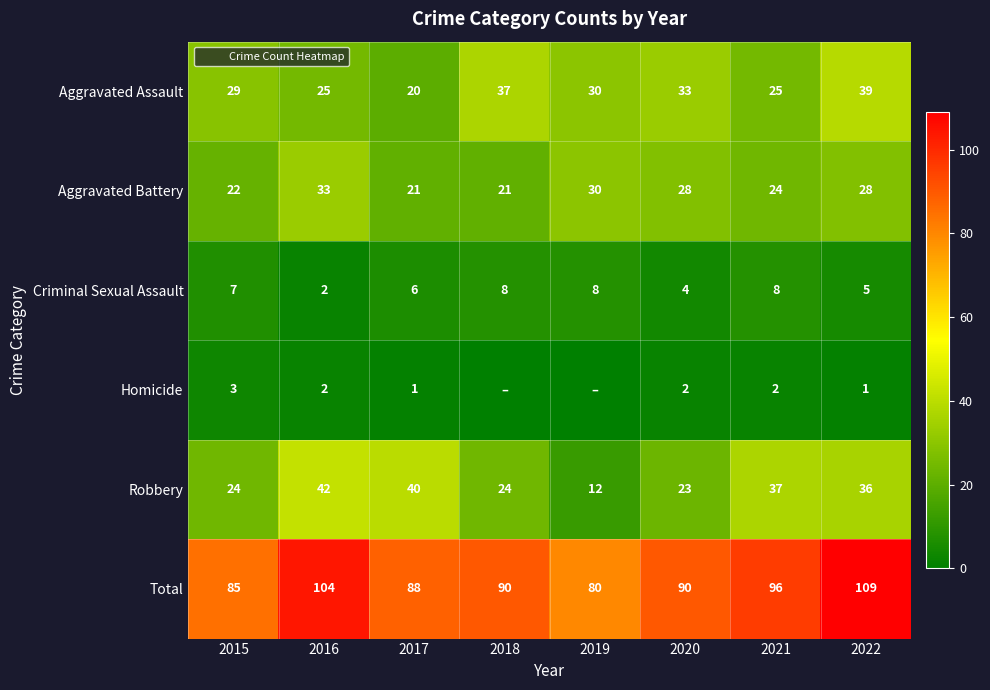

What is the sum of the Aggravated Battery values at 2022 and 2018?

49